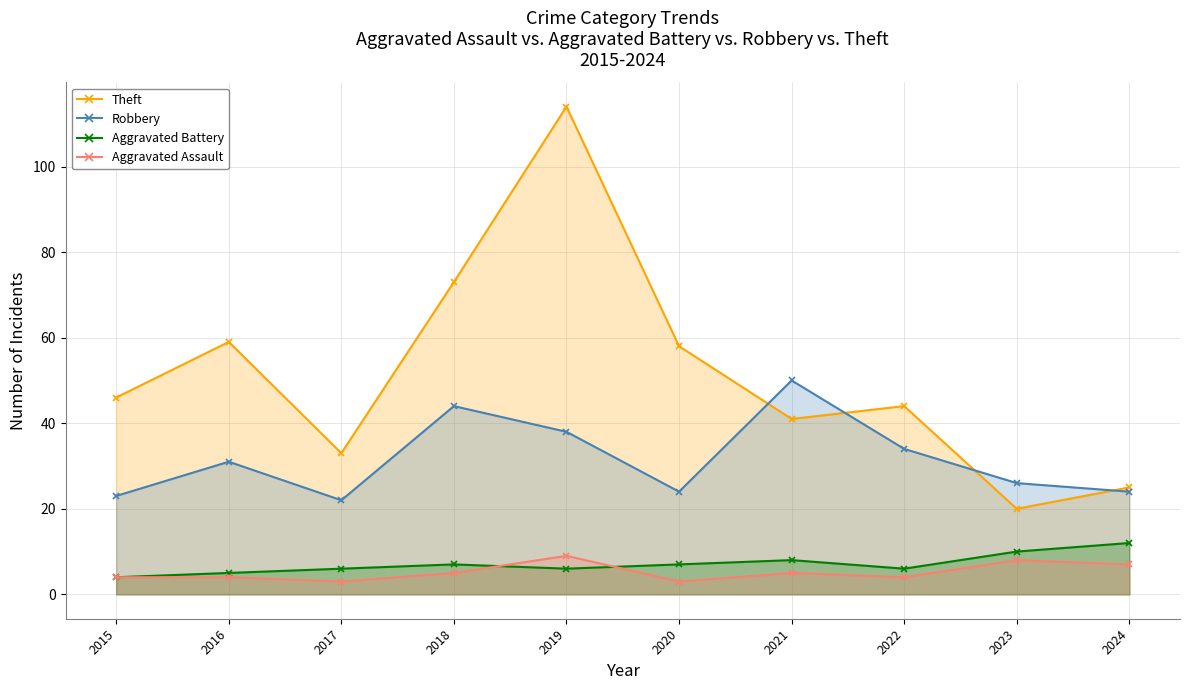

Which series has the largest total across all categories?

Theft